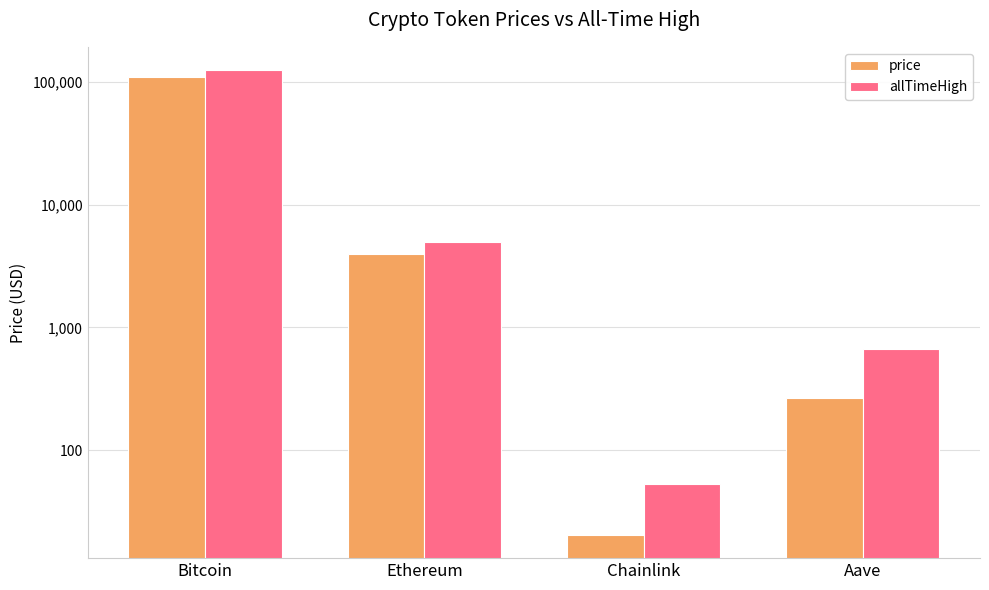

The value of allTimeHigh at Ethereum is 4946.1. True or false?

True